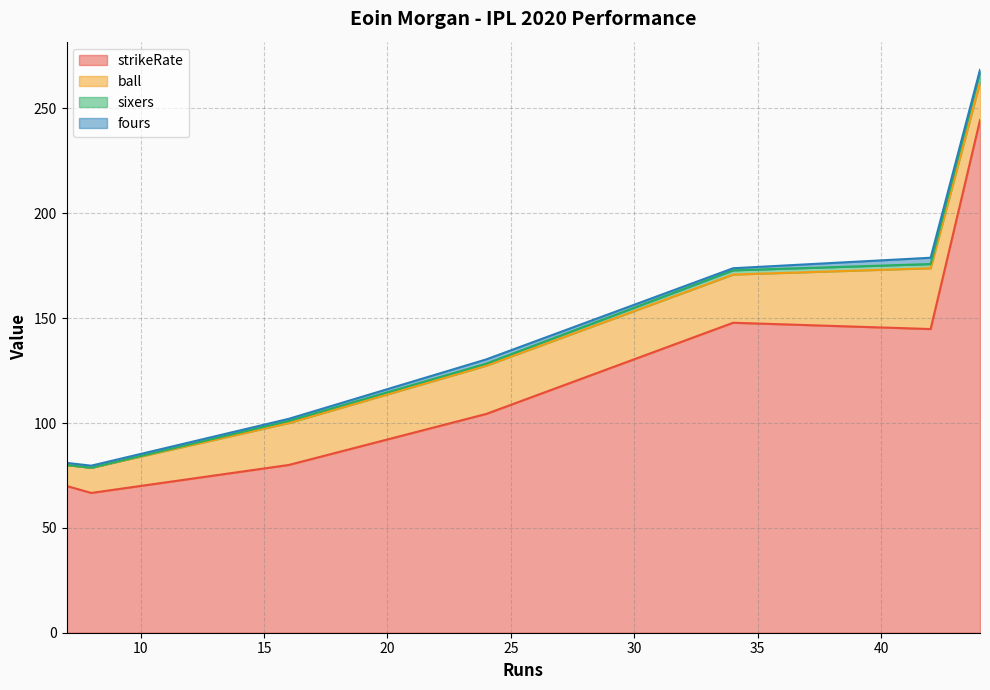

True or false: fours and ball cross at least once.

False